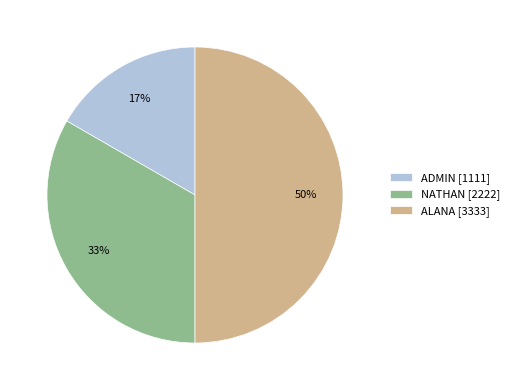

To the nearest percent, what percentage of the pie is ALANA?

50%